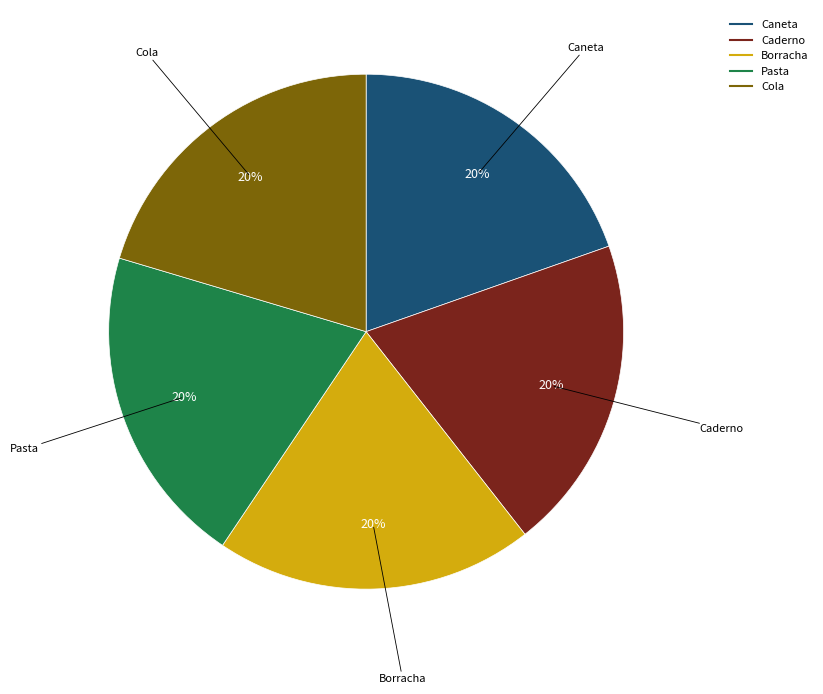

Does Cola account for over 50% of the chart?

No